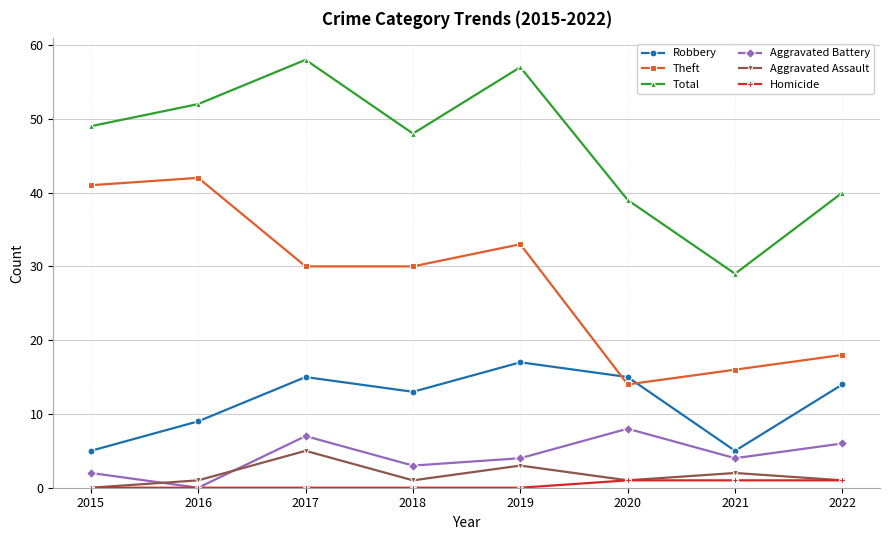

Reading right to left, list all the values displayed in this chart.

Robbery: 2022=14	2021=5	2020=15	2019=17	2018=13	2017=15	2016=9	2015=5
Theft: 2022=18	2021=16	2020=14	2019=33	2018=30	2017=30	2016=42	2015=41
Total: 2022=40	2021=29	2020=39	2019=57	2018=48	2017=58	2016=52	2015=49
Aggravated Battery: 2022=6	2021=4	2020=8	2019=4	2018=3	2017=7	2016=0	2015=2
Aggravated Assault: 2022=1	2021=2	2020=1	2019=3	2018=1	2017=5	2016=1	2015=0
Homicide: 2022=1	2021=1	2020=1	2019=0	2018=0	2017=0	2016=0	2015=0